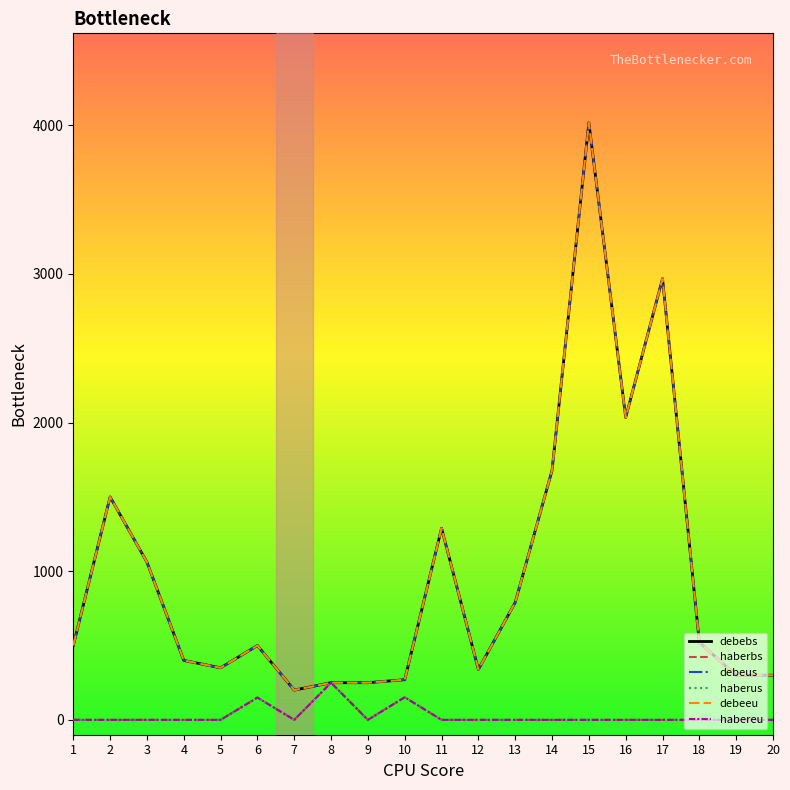

True or false: debeus has more than 2 interior local peaks.

True